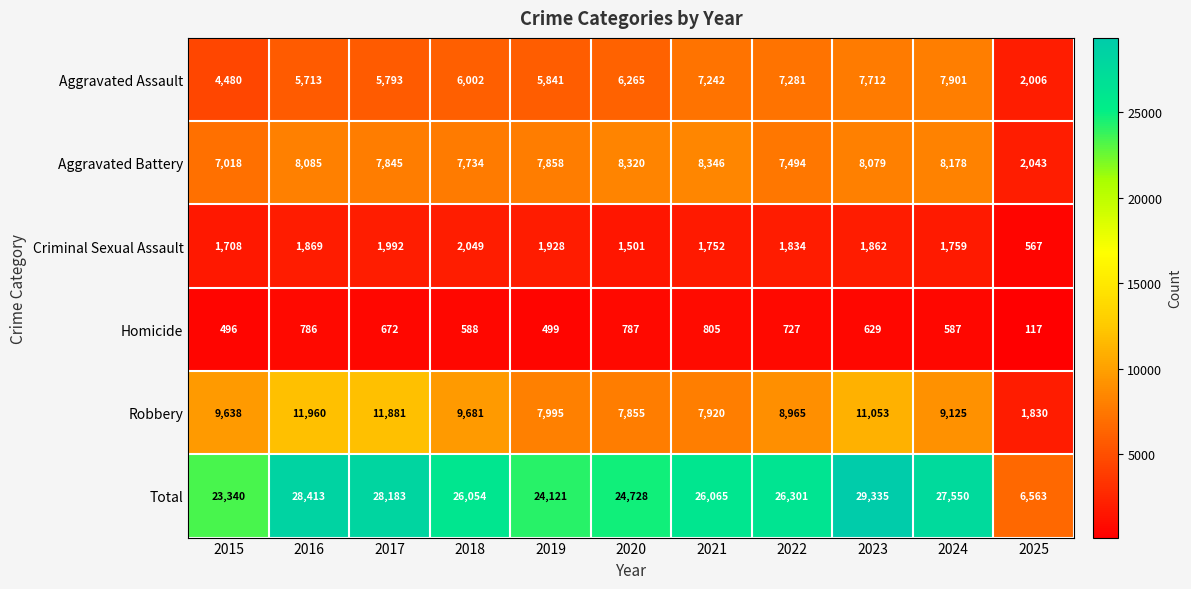

At how many categories does at least one series exceed 22068?

10